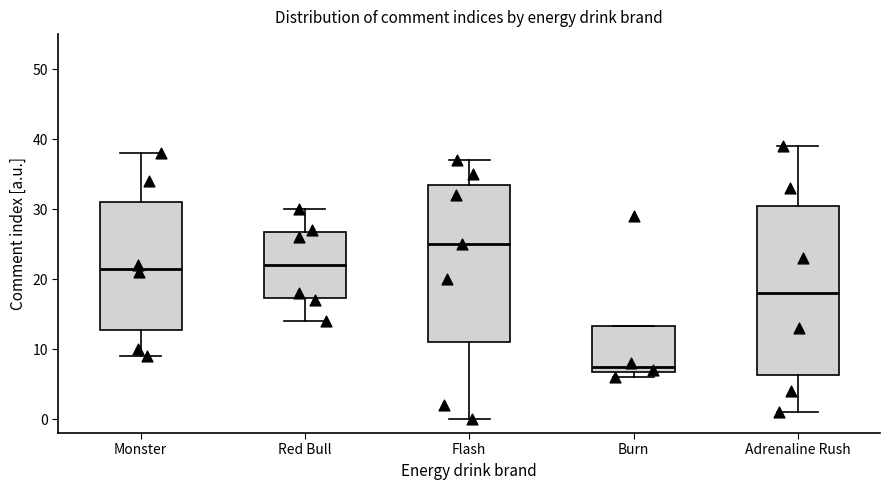

Which box is the tallest, from its lower edge to its upper edge?

Adrenaline Rush